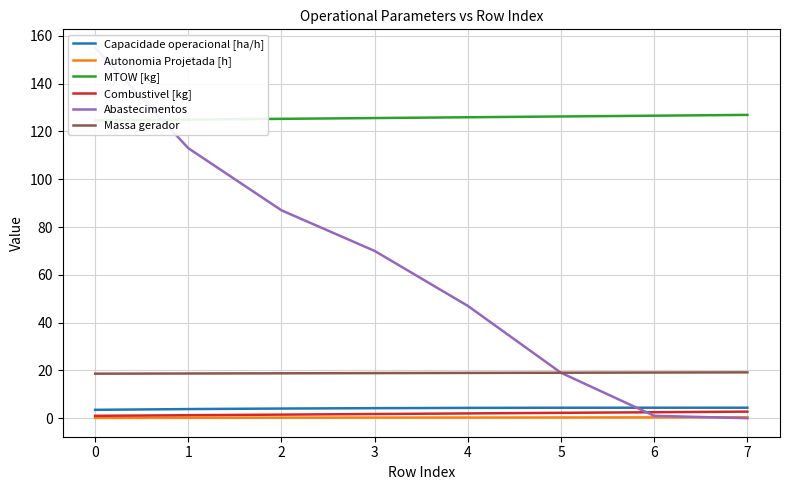

What are all the series names shown in the legend?

Capacidade operacional [ha/h], Autonomia Projetada [h], MTOW [kg], Combustivel [kg], Abastecimentos, Massa gerador